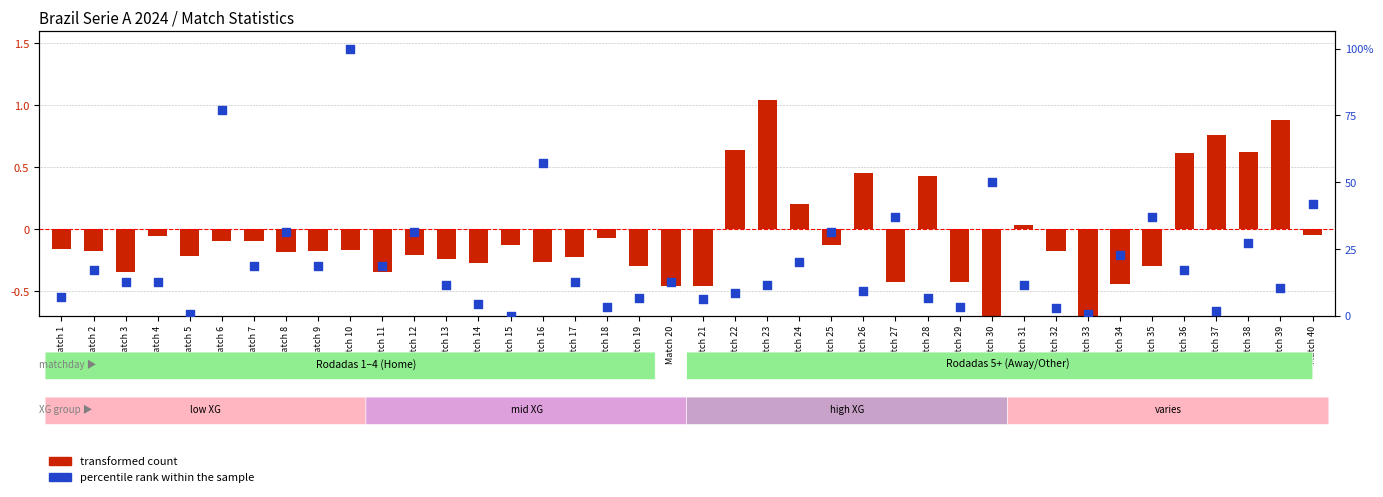

Which series reaches the minimum Y coordinate?

transformed count